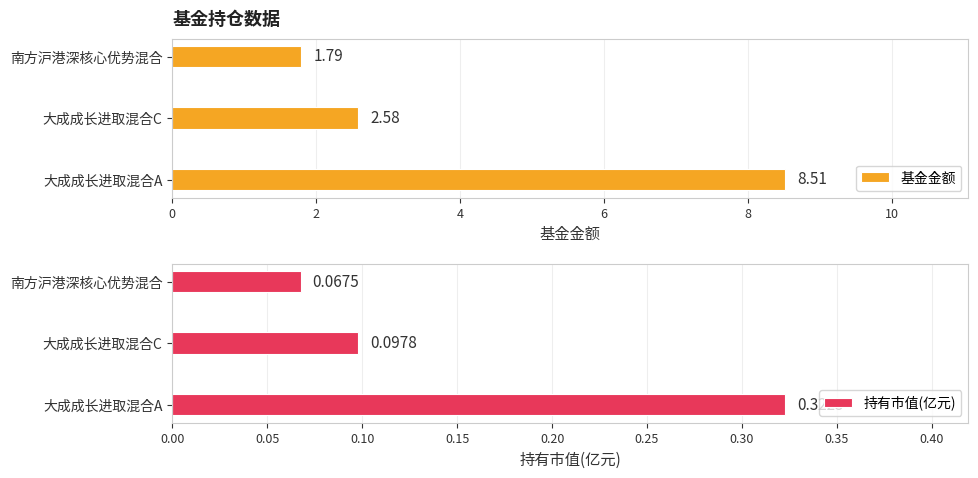

List the labels in order of 基金金额 value, smallest first.

南方沪港深核心优势混合, 大成成长进取混合C, 大成成长进取混合A